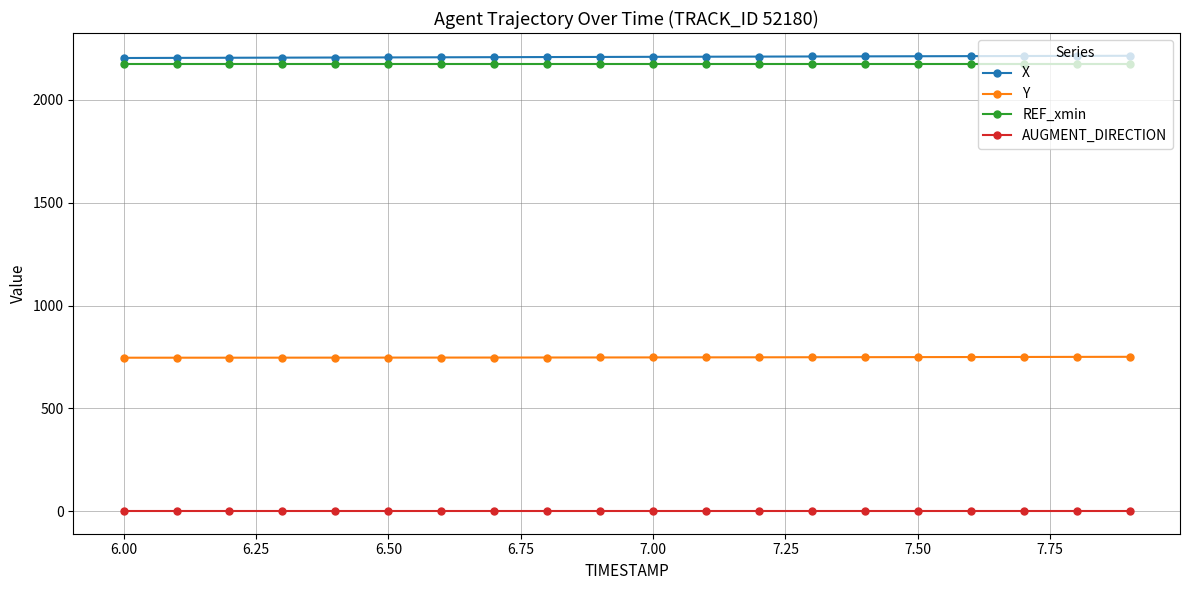

What is the maximum value for X?

2215.0